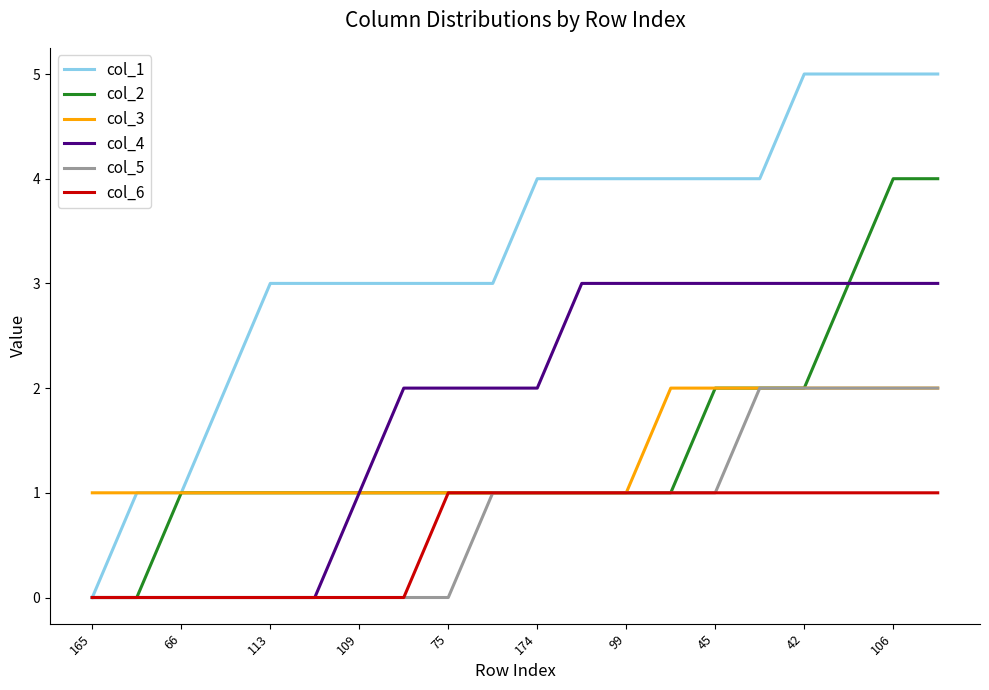

Which series has the largest range (max minus min)?

col_1